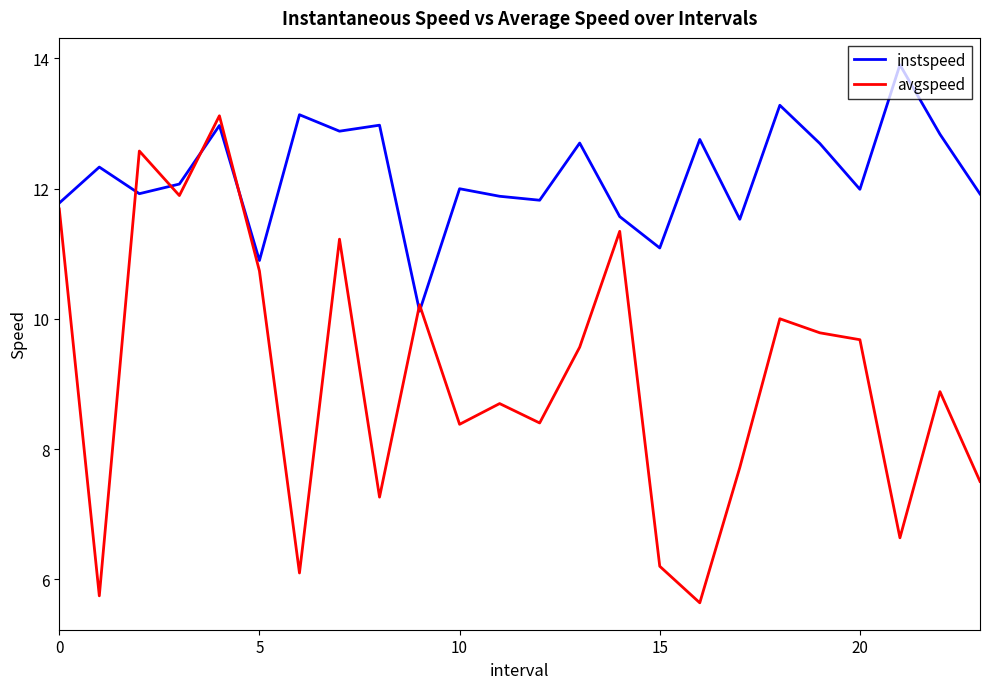

At how many categories does at least one series exceed 8?

24